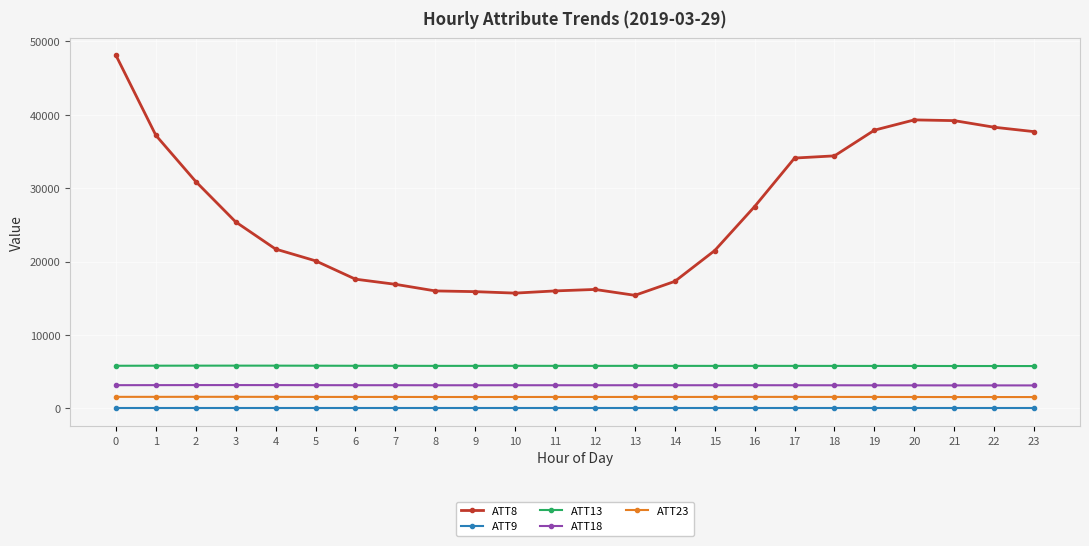

True or false: ATT8 and ATT18 cross at least once.

False